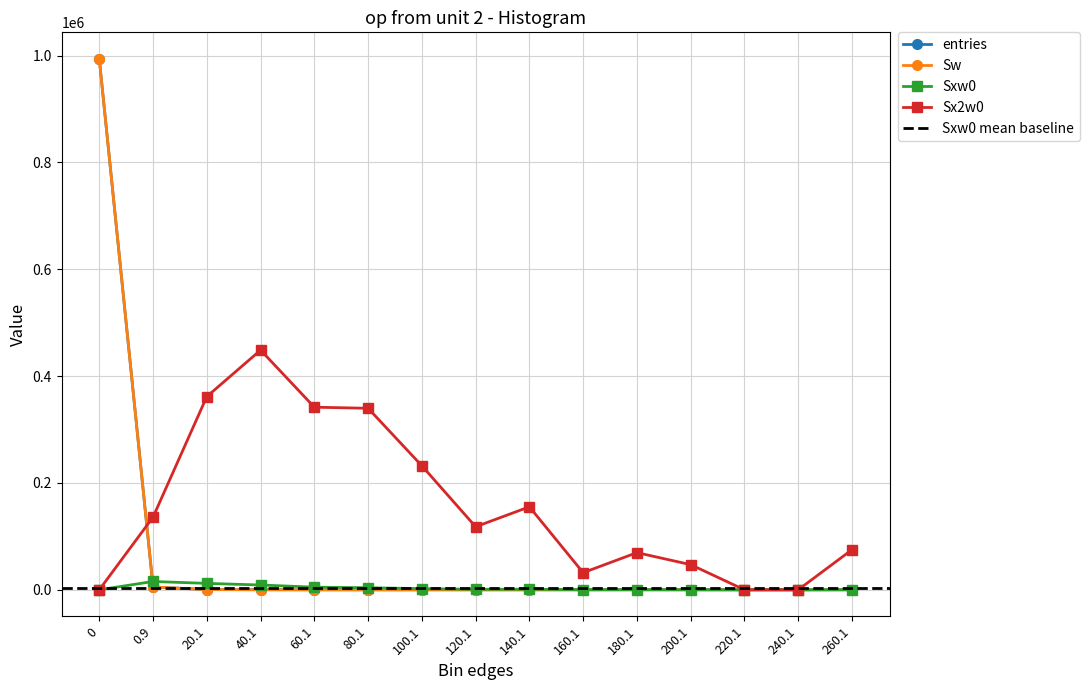

Which series has the largest total across all categories?

Sx2w0